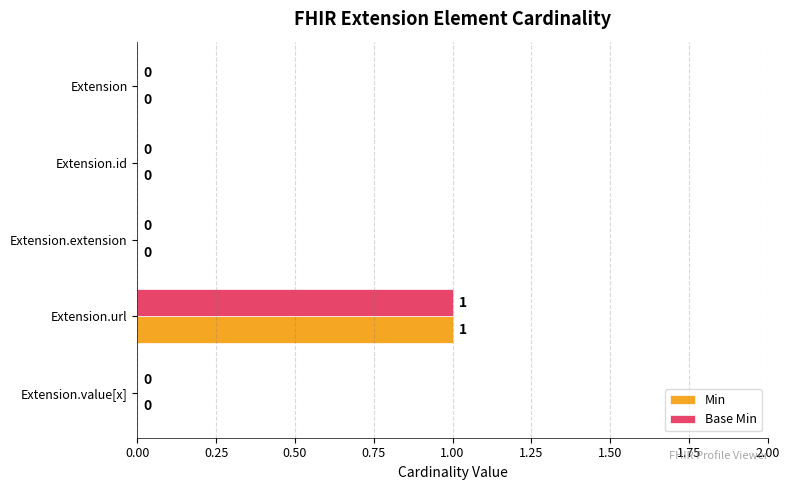

Is the value of Min at Extension.url greater than the value of Base Min at Extension?

Yes